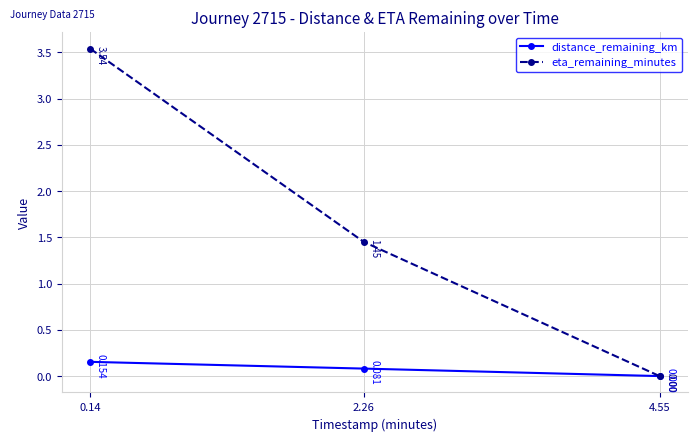

Which series has the largest total across all categories?

eta_remaining_minutes